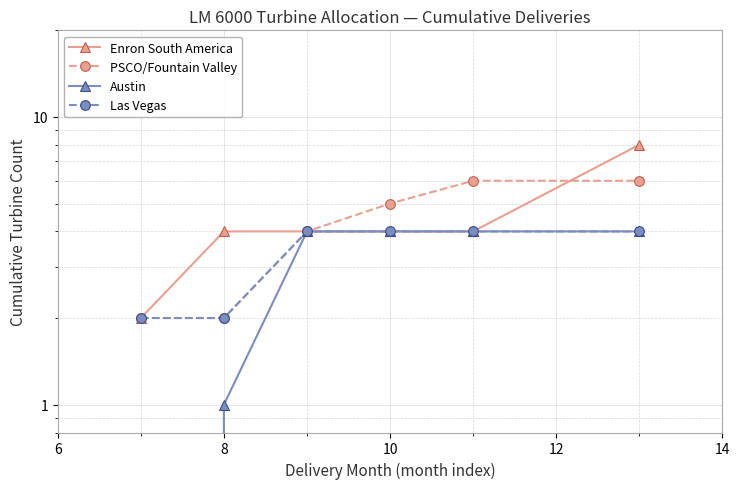

Does the chart have visible grid lines?

Yes